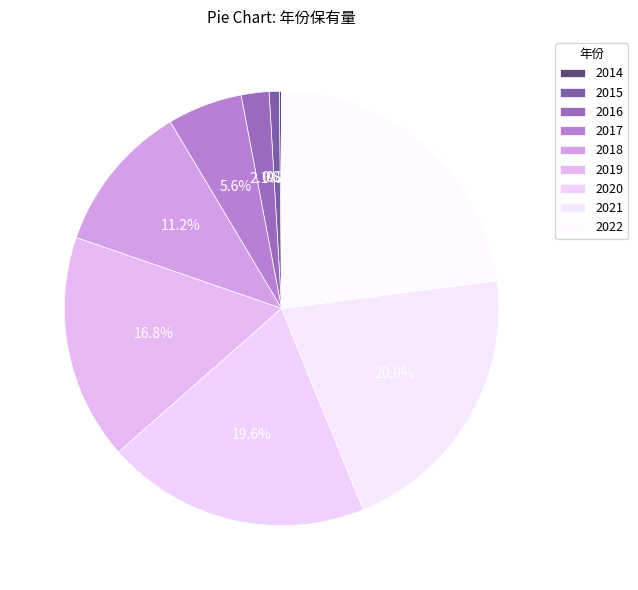

What is the change in value from 2016 to 2020?

+84.2